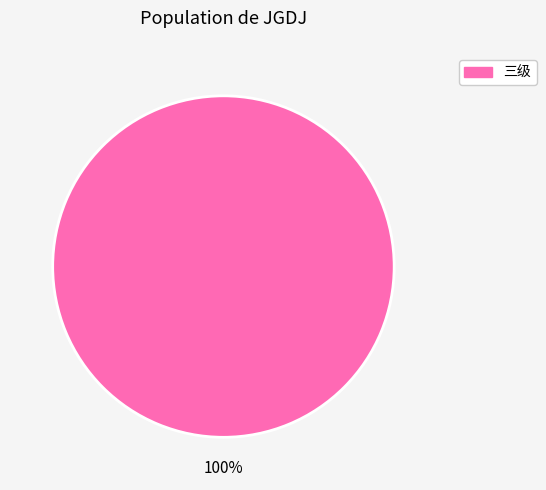

How many segments does this pie chart have?

1